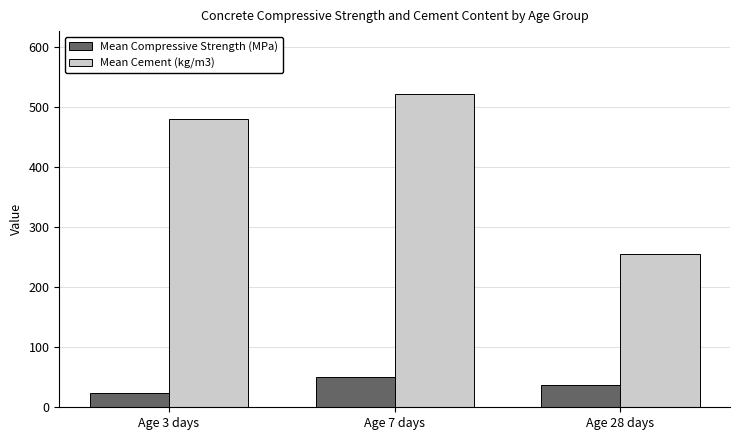

Reading left to right, list all the values displayed in this chart.

Mean Compressive Strength (MPa): Age 3 days=24.4	Age 7 days=50.5	Age 28 days=37.5
Mean Cement (kg/m3): Age 3 days=480.0	Age 7 days=522.0	Age 28 days=255.9